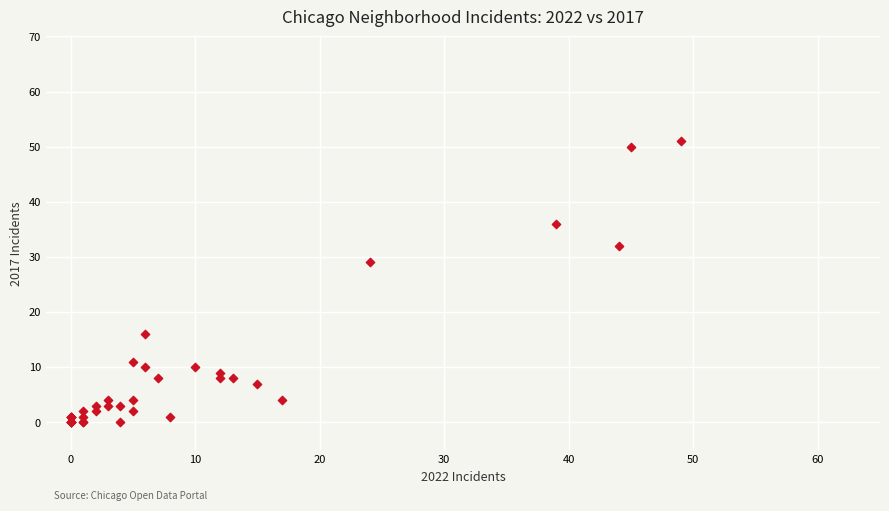

What Y value in the scatter plot is closest to 25?

29